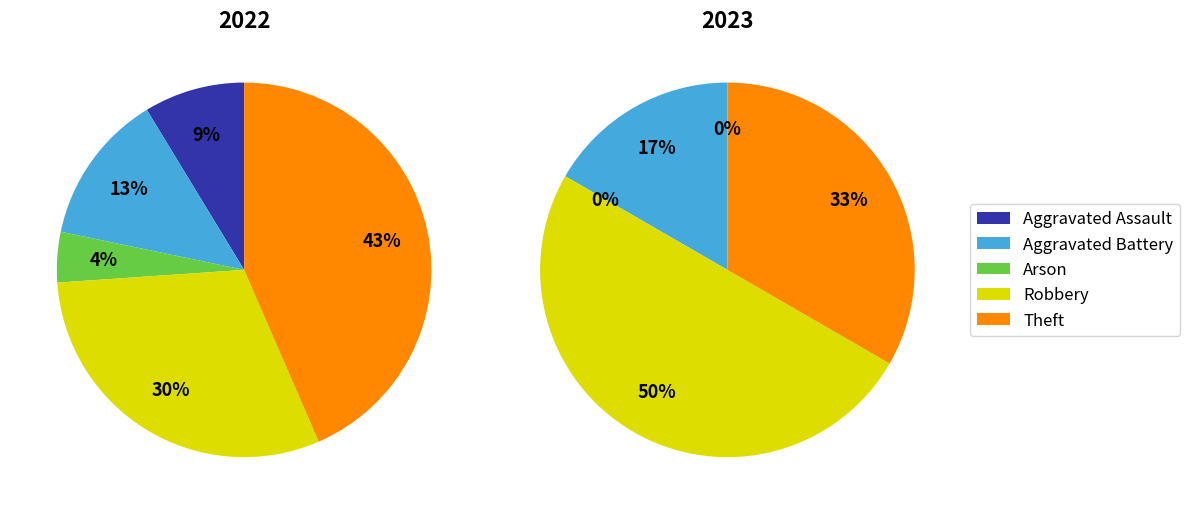

To the nearest percent, what is the combined percentage of Arson and Aggravated Battery?

17%